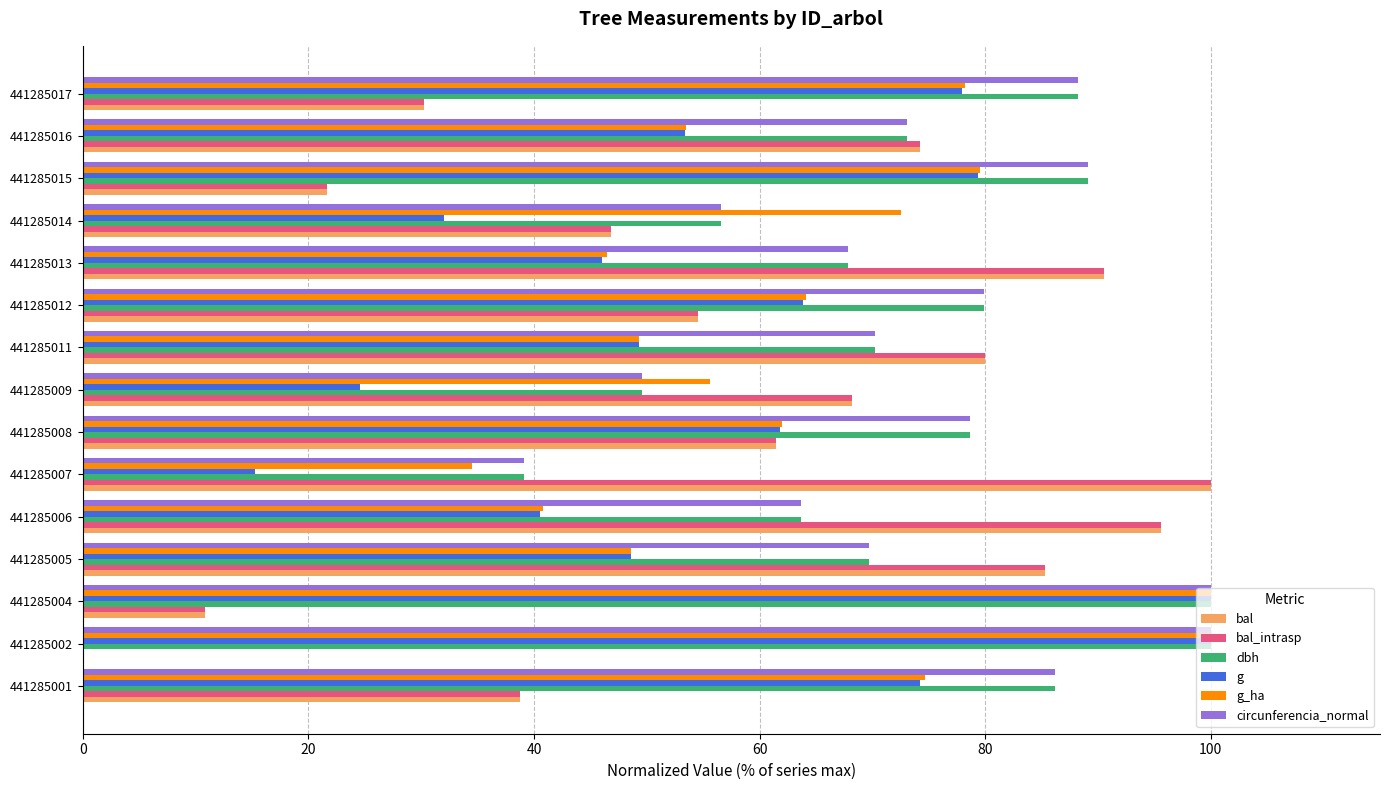

Is the value of g at 441285015 greater than the value of dbh at 441285001?

No